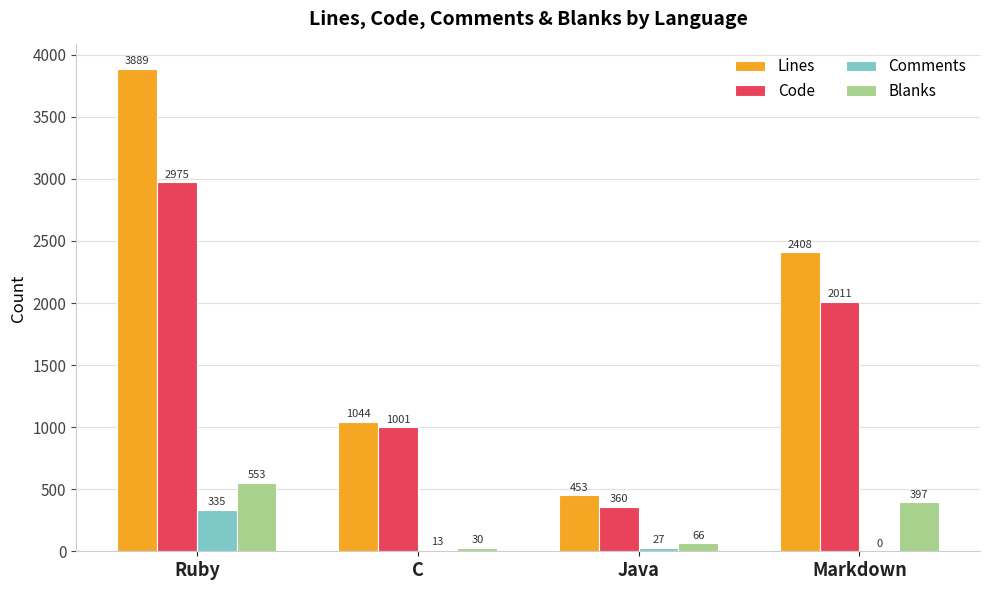

Reading right to left, transcribe all the data shown in this chart.

Lines: Markdown=2408	Java=453	C=1044	Ruby=3889
Code: Markdown=2011	Java=360	C=1001	Ruby=2975
Comments: Markdown=0	Java=27	C=13	Ruby=335
Blanks: Markdown=397	Java=66	C=30	Ruby=553